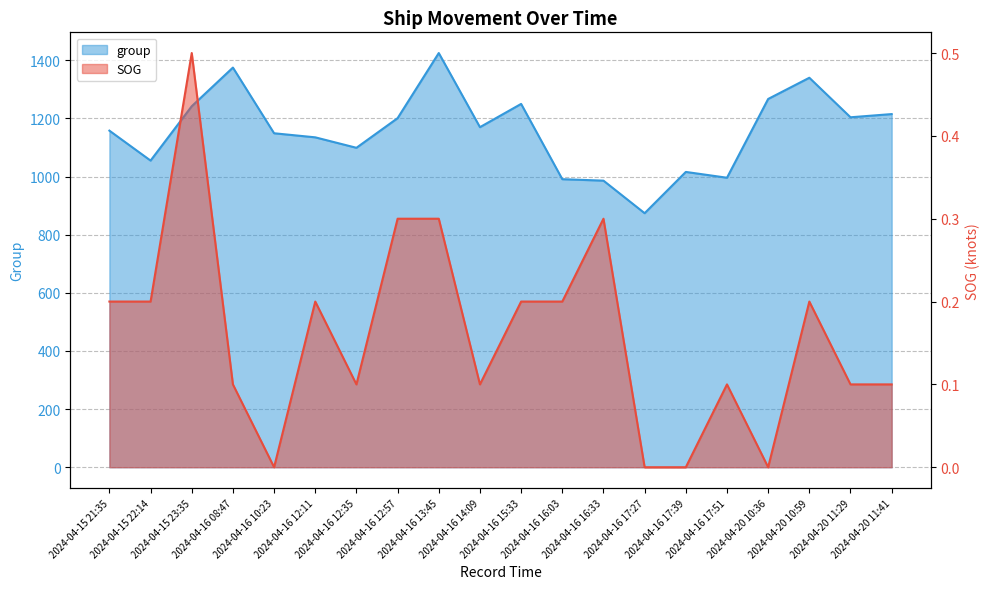

True or false: SOG and group cross at least once.

False